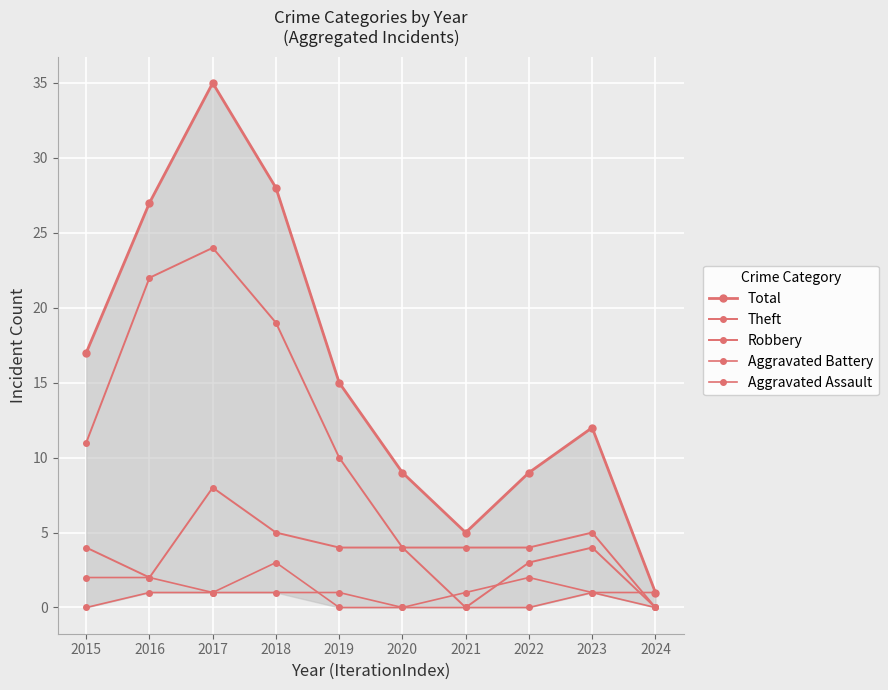

Does the chart display data point markers on the line(s)?

Yes